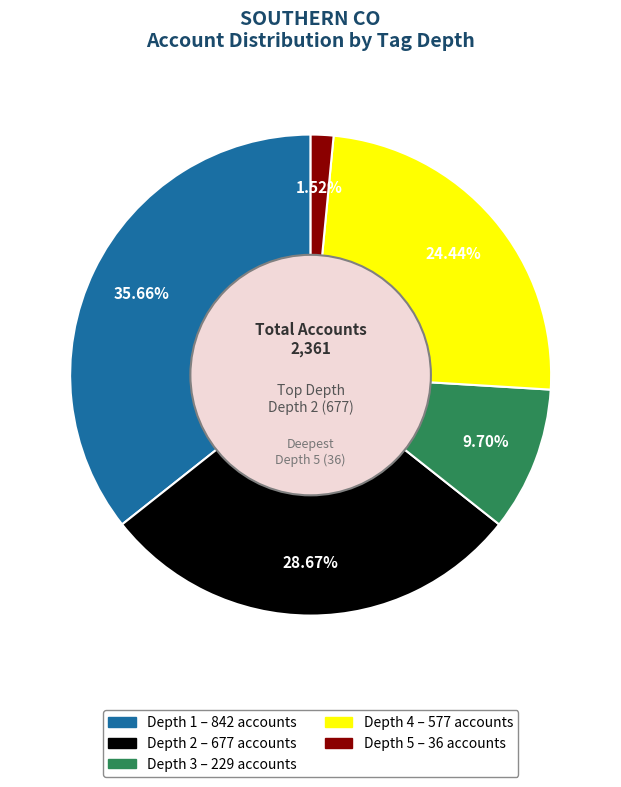

The Depth 4 slice represents 24% of the pie. True or false?

True